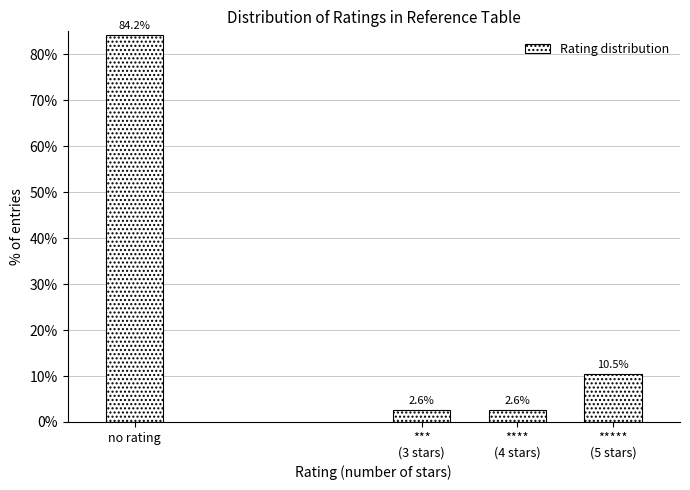

Reading right to left, list all the values displayed in this chart.

10.5	2.6	2.6	84.2